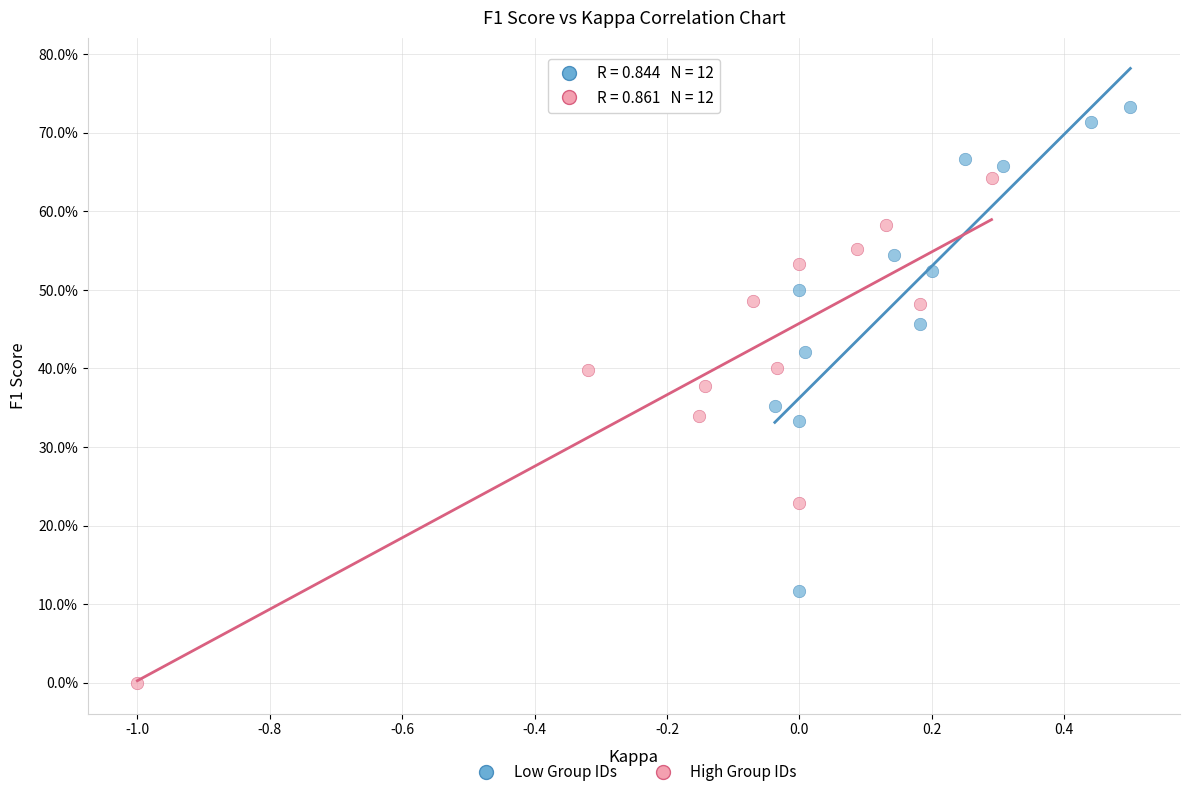

Which series has the widest spread of Y values?

High Group IDs